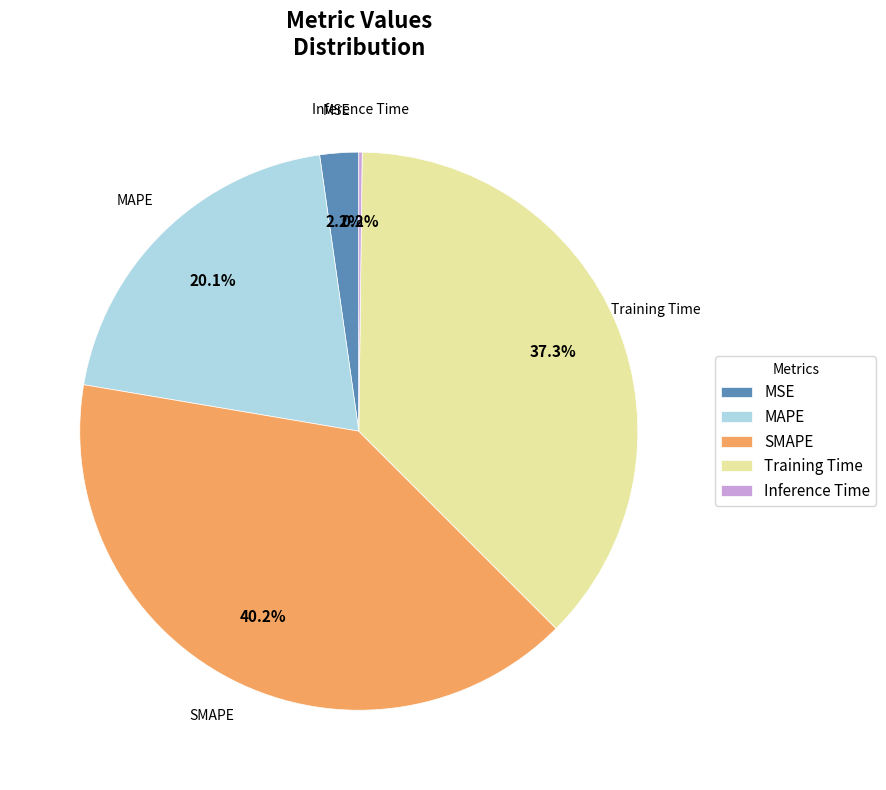

Does MSE account for over 50% of the chart?

No